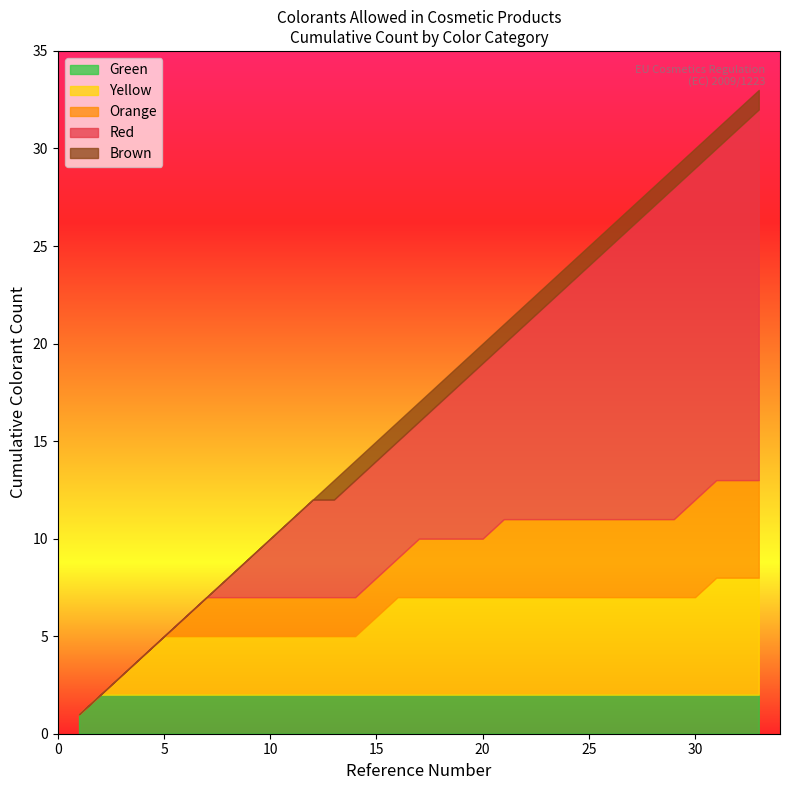

What are all the series names shown in the legend?

Green, Yellow, Orange, Red, Brown